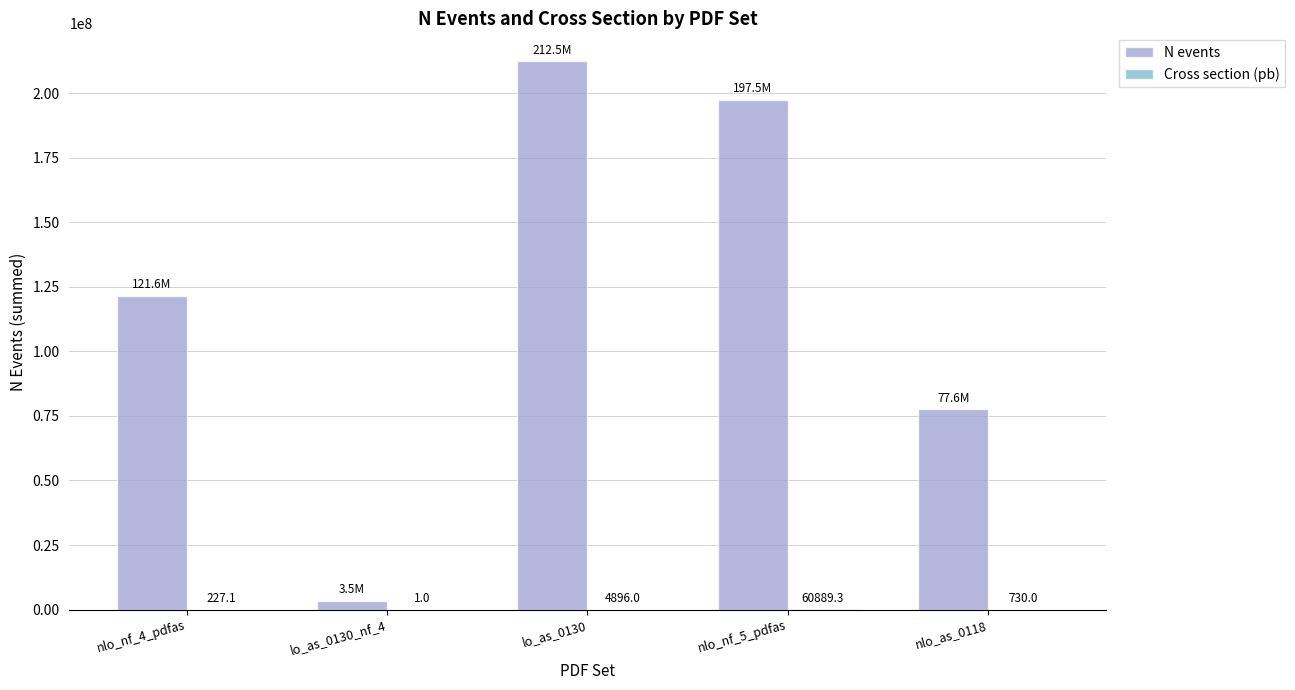

Which series changed the most between nlo_nf_4_pdfas and nlo_as_0118?

N events